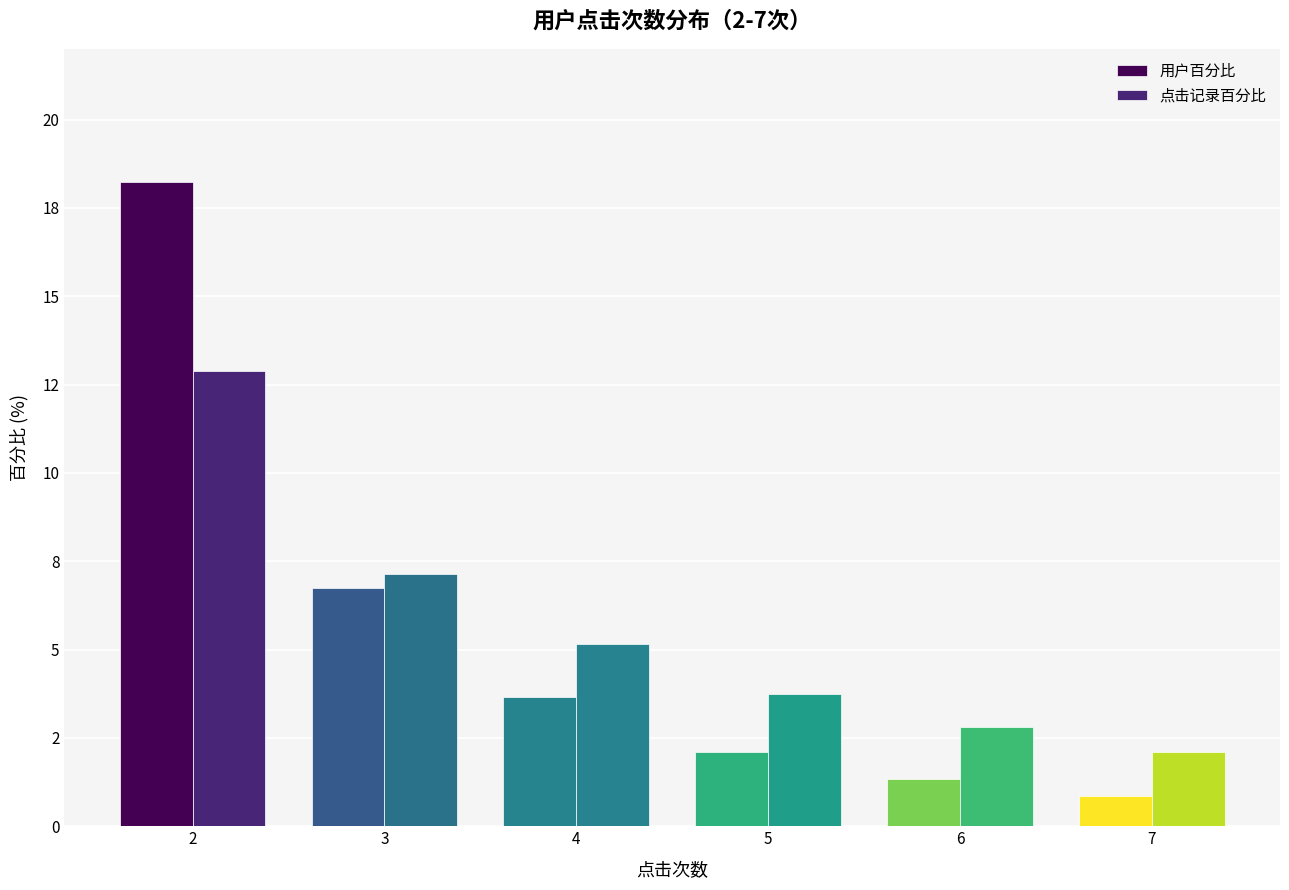

Are the bars horizontal?

No